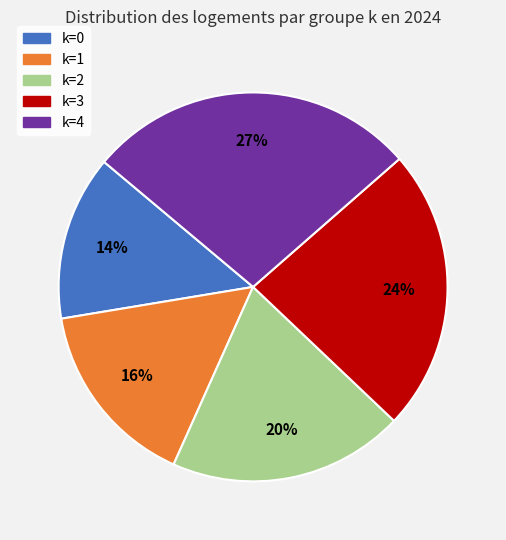

How many segments does this pie chart have?

5